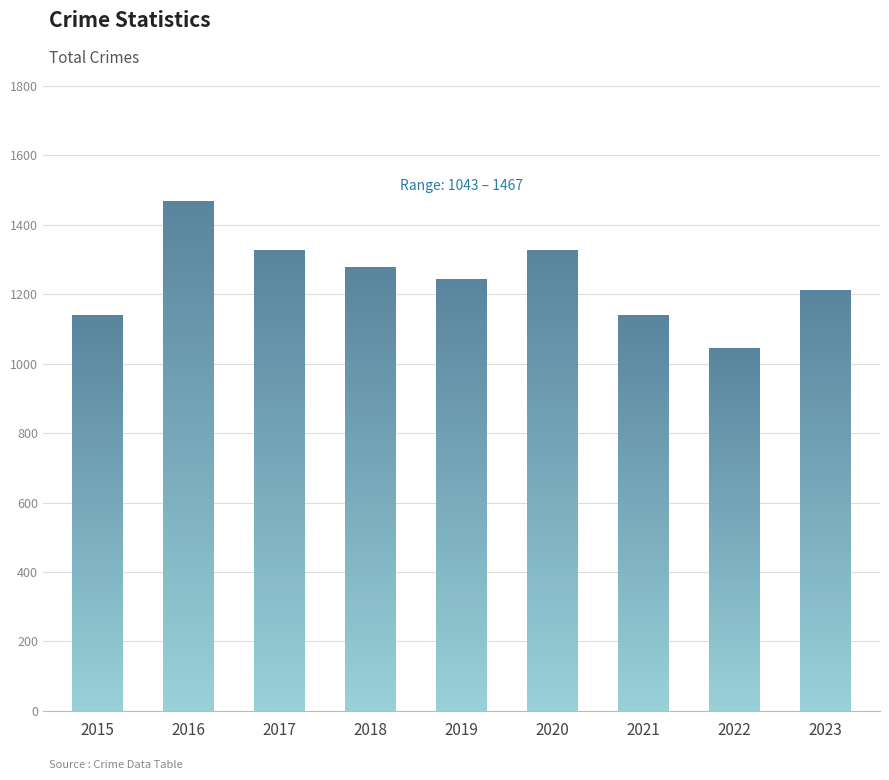

True or false: the data shows 360 at 2021.

False